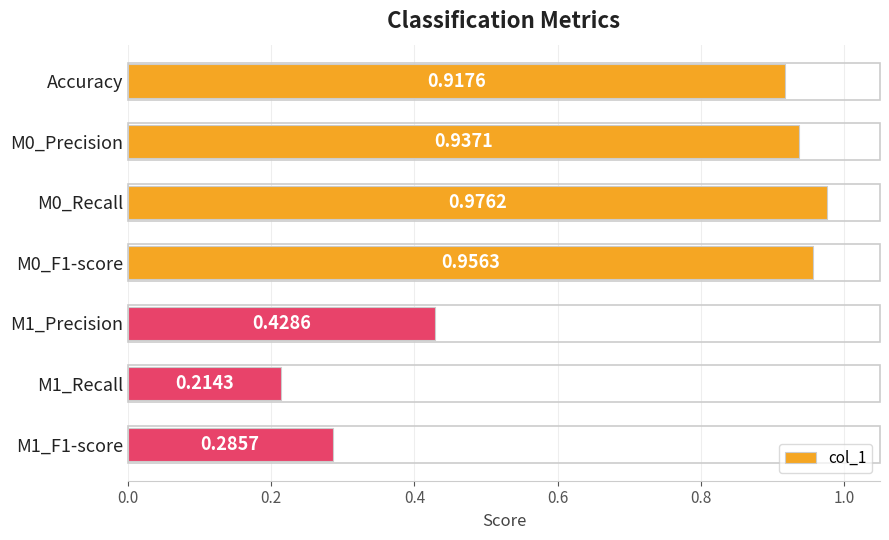

Which category has the highest value across all series?

M0_Recall